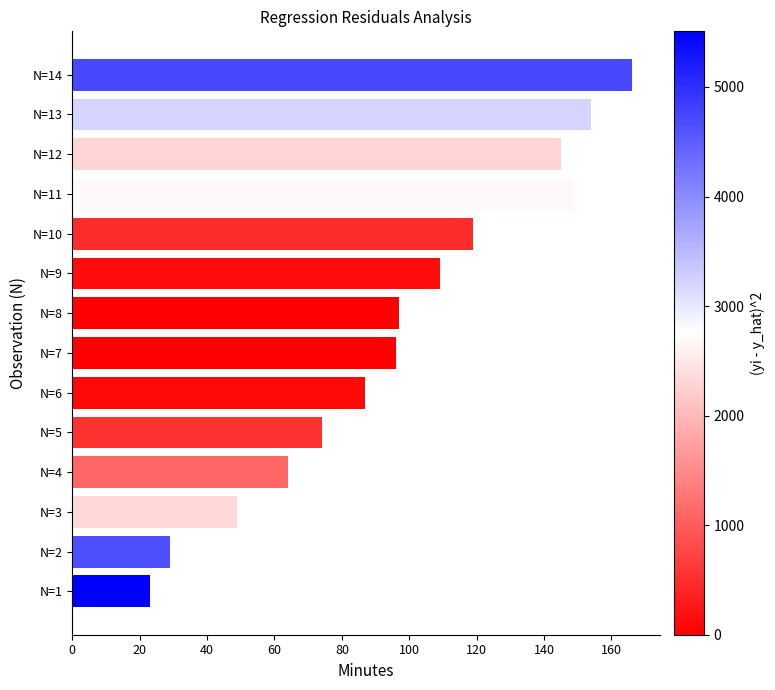

What is the average value?

97